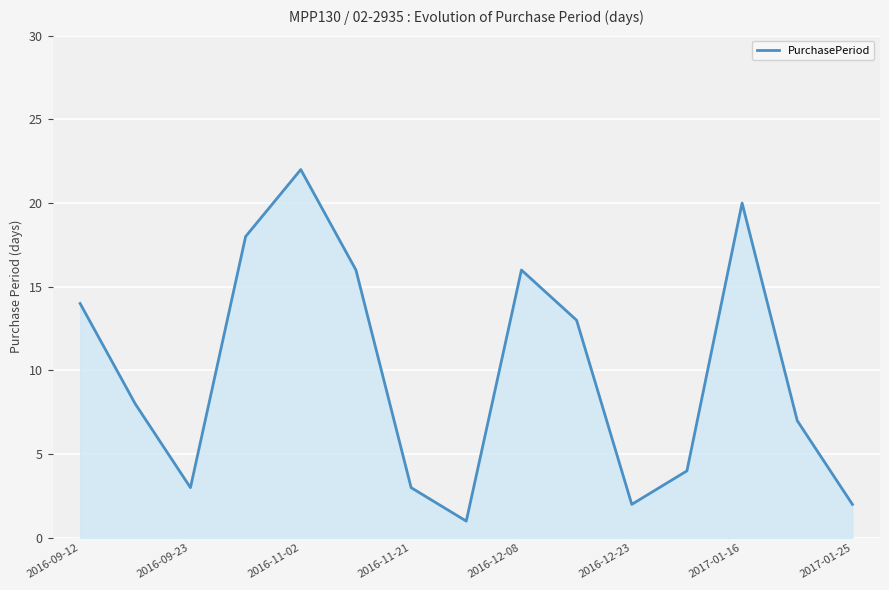

Reading right to left, what are all the values shown in this chart?

2	7	20	4	2	13	16	1	3	16	22	18	3	8	14